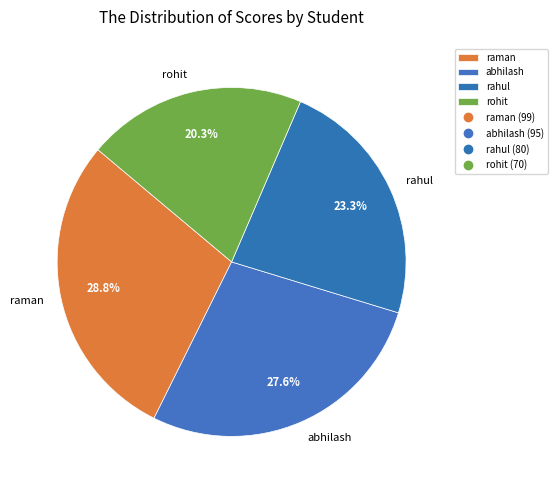

Is there a majority slice in this chart?

No